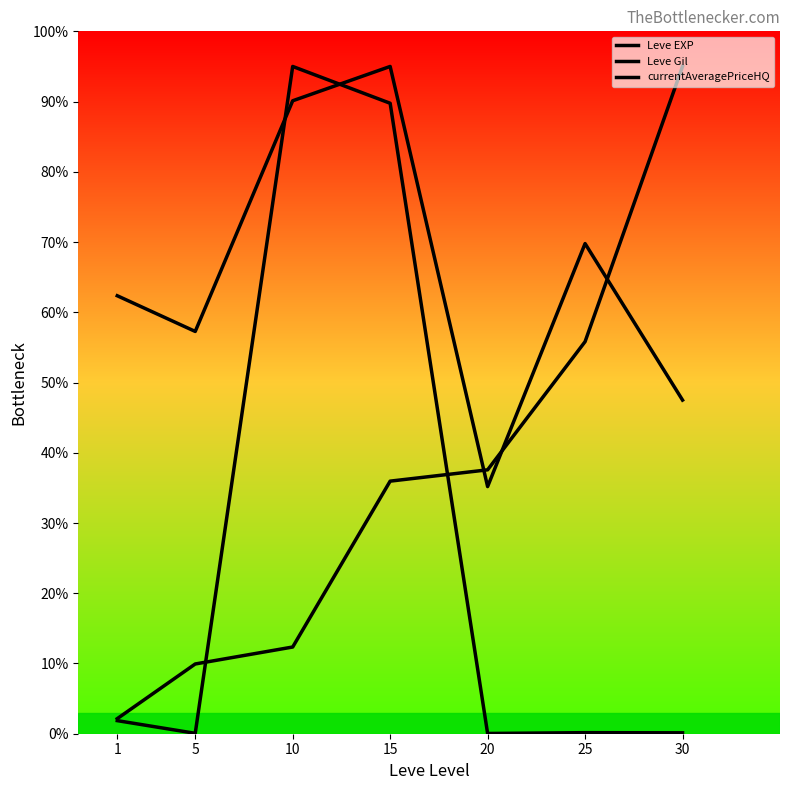

What is the difference between the Leve Gil values at 25 and 30?

22.3